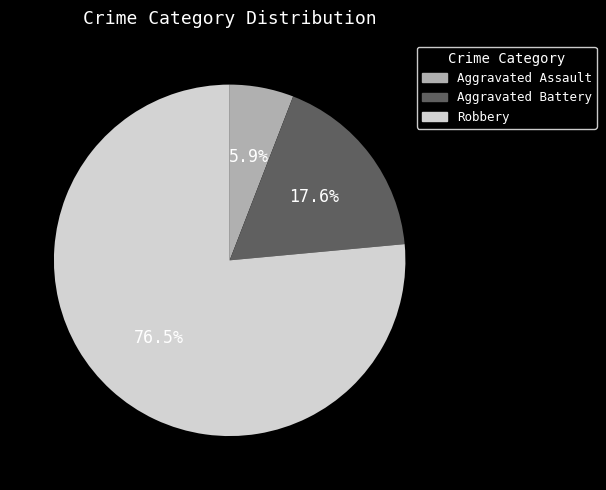

Rank the categories by value from highest to lowest.

Robbery, Aggravated Battery, Aggravated Assault